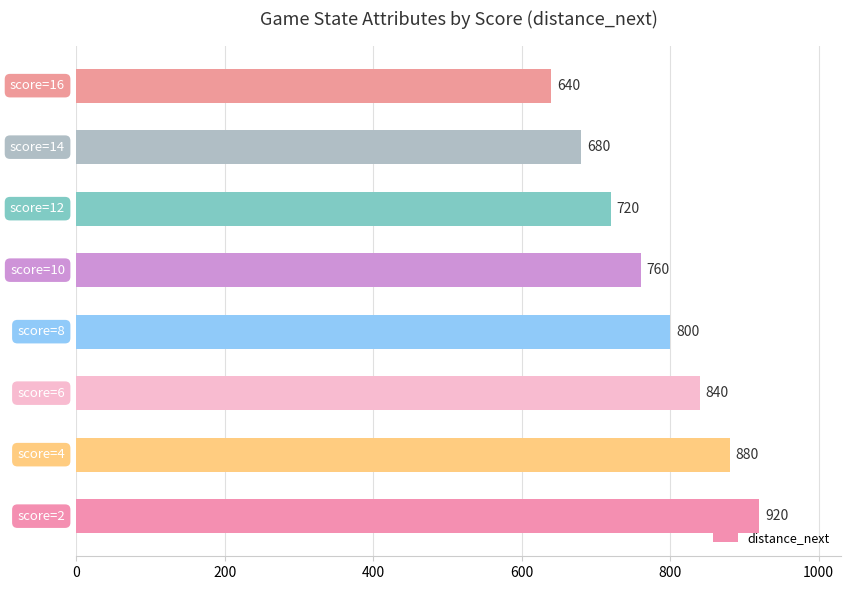

What is the minimum value shown in the chart?

640